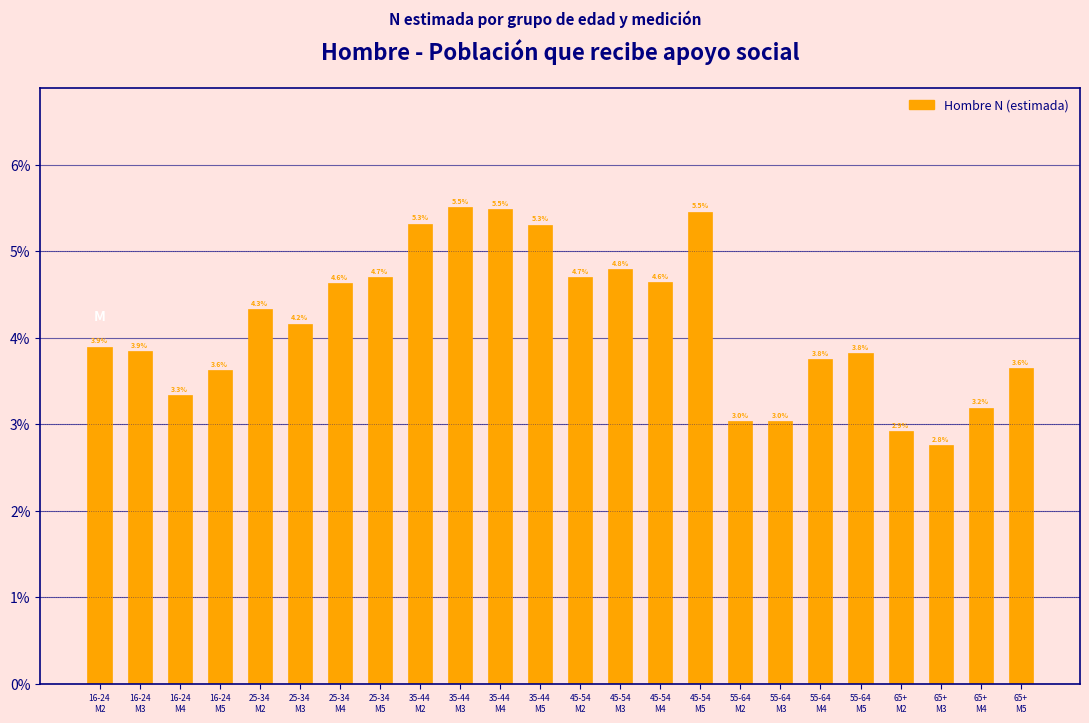

Reading right to left, transcribe all the data shown in this chart.

3.6	3.2	2.8	2.9	3.8	3.8	3.0	3.0	5.5	4.6	4.8	4.7	5.3	5.5	5.5	5.3	4.7	4.6	4.2	4.3	3.6	3.3	3.9	3.9